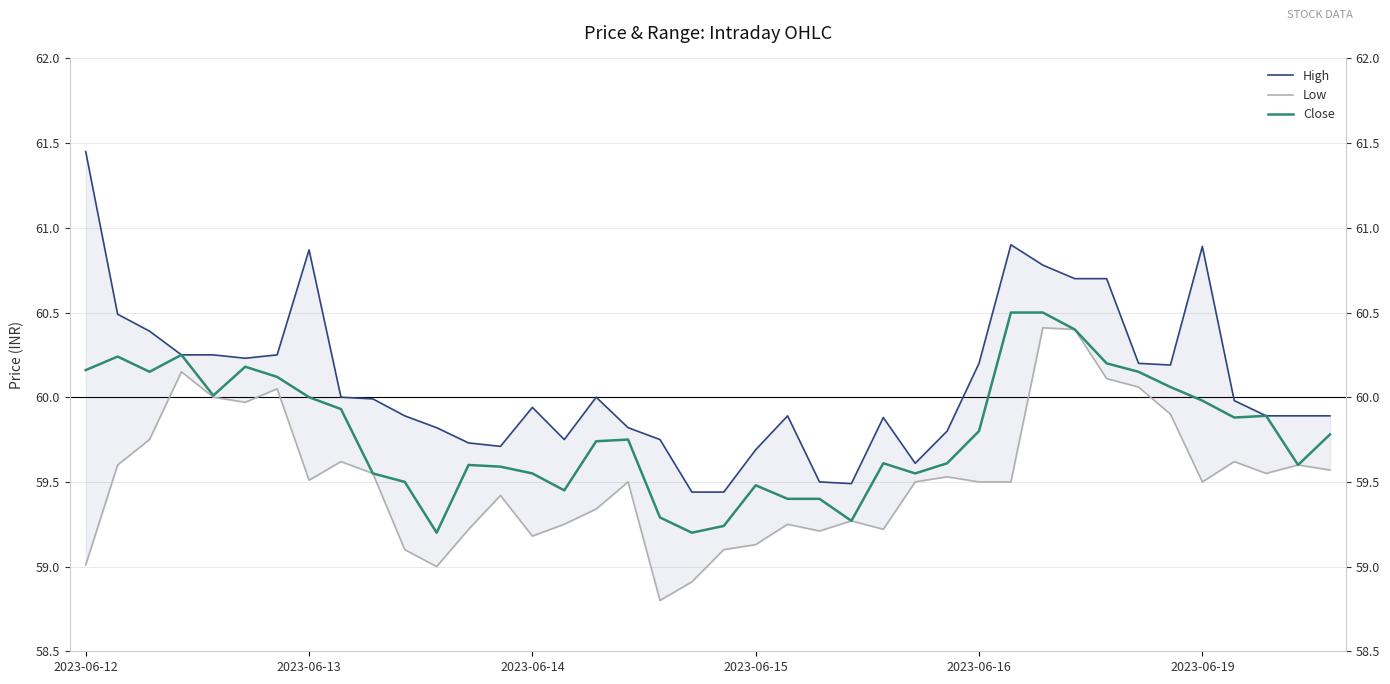

List the series in order of their overall mean, lowest first.

Low, Close, High